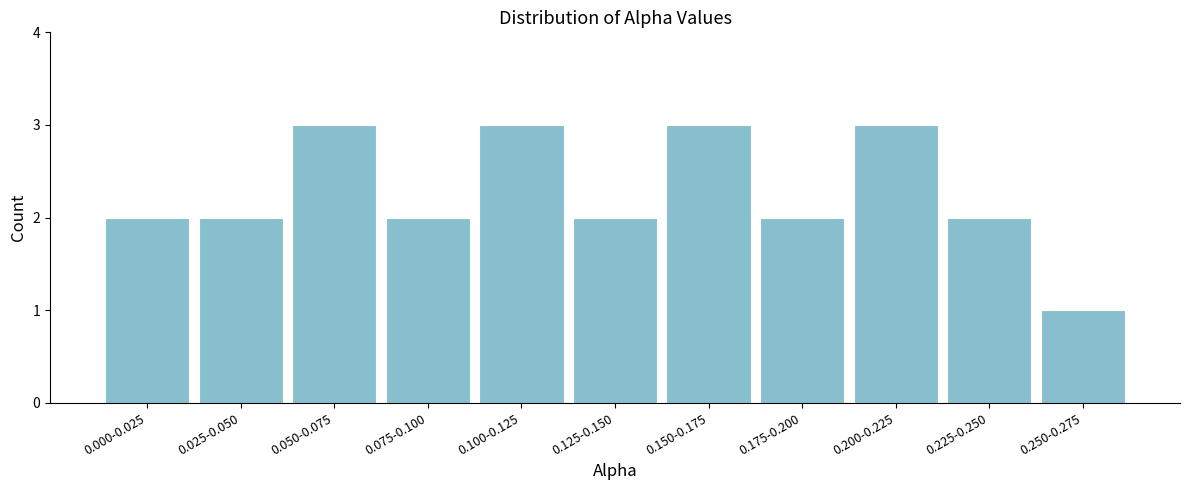

Reading left to right, extract all data points from this chart.

0.000-0.025=2	0.025-0.050=2	0.050-0.075=3	0.075-0.100=2	0.100-0.125=3	0.125-0.150=2	0.150-0.175=3	0.175-0.200=2	0.200-0.225=3	0.225-0.250=2	0.250-0.275=1